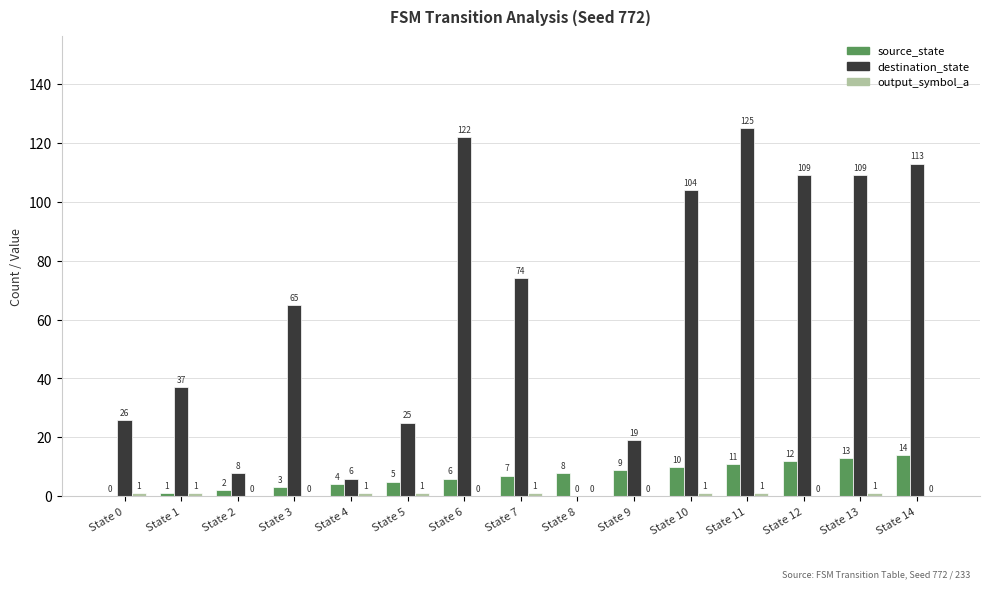

True or false: source_state has a value of 1 at State 1.

True